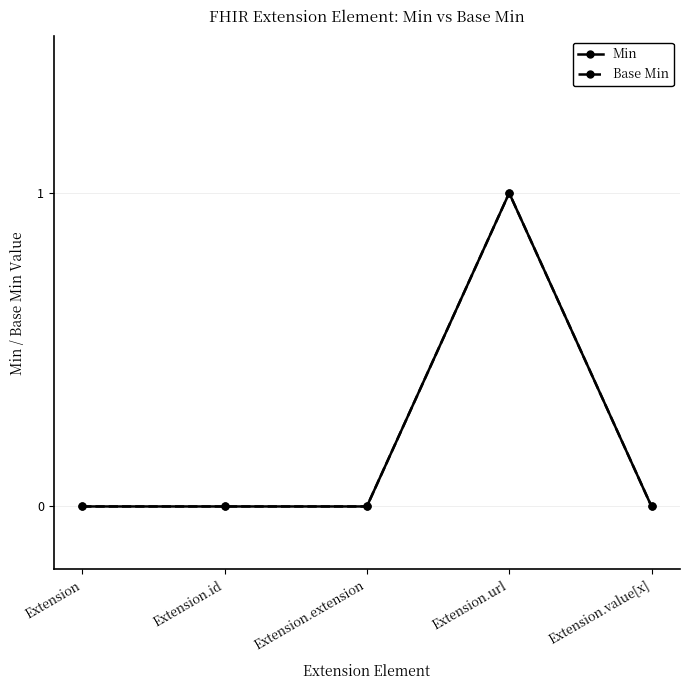

What is the difference between the maximum and minimum values in the Base Min series?

1